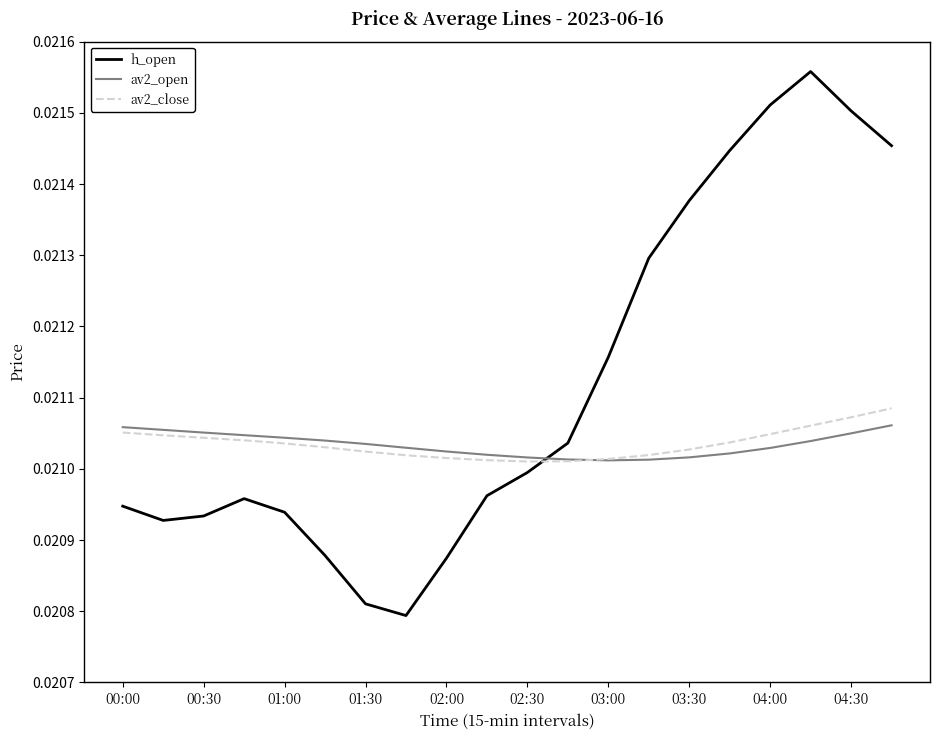

Which series has the largest range (max minus min)?

h_open